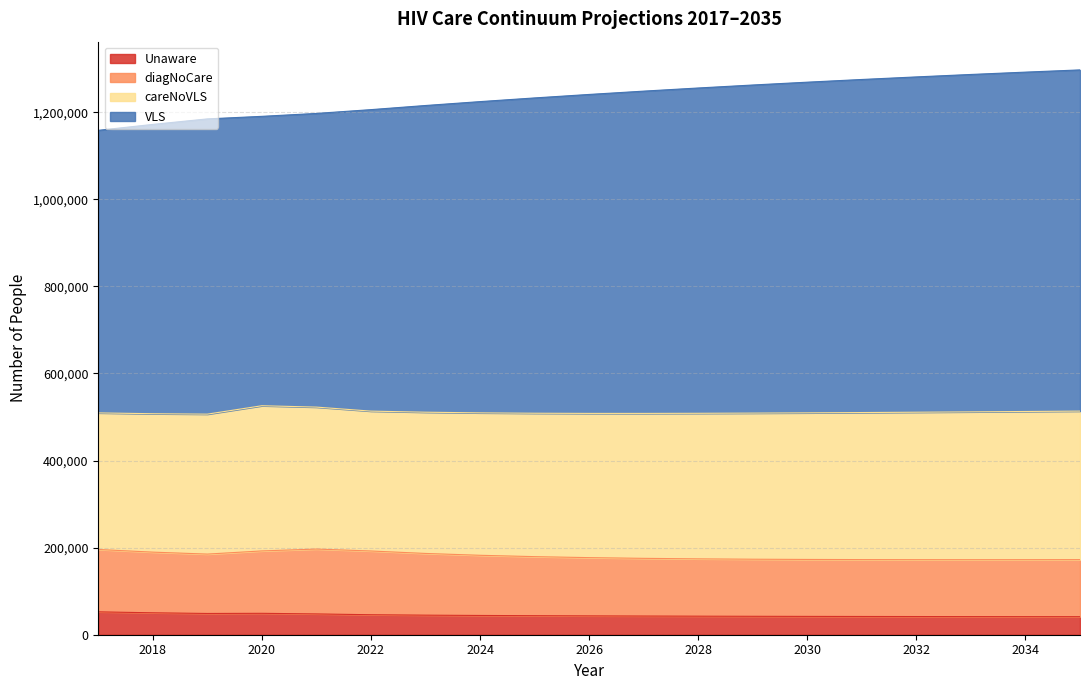

True or false: VLS and Unaware intersect in this chart.

False